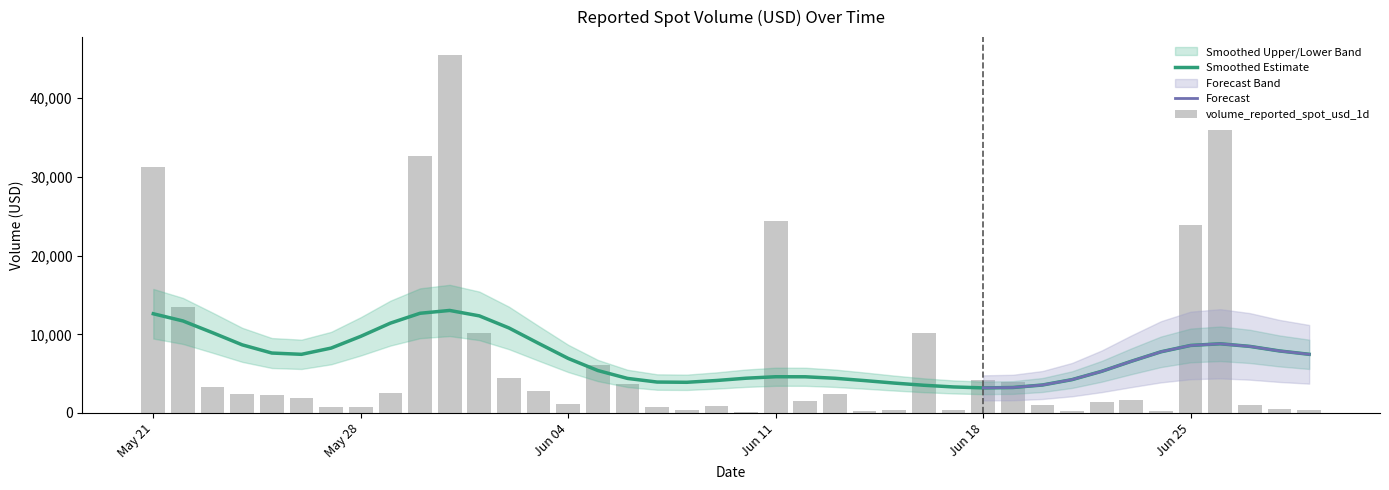

What is the change in value from 2024-05-27 to 2024-06-14?

-490.7